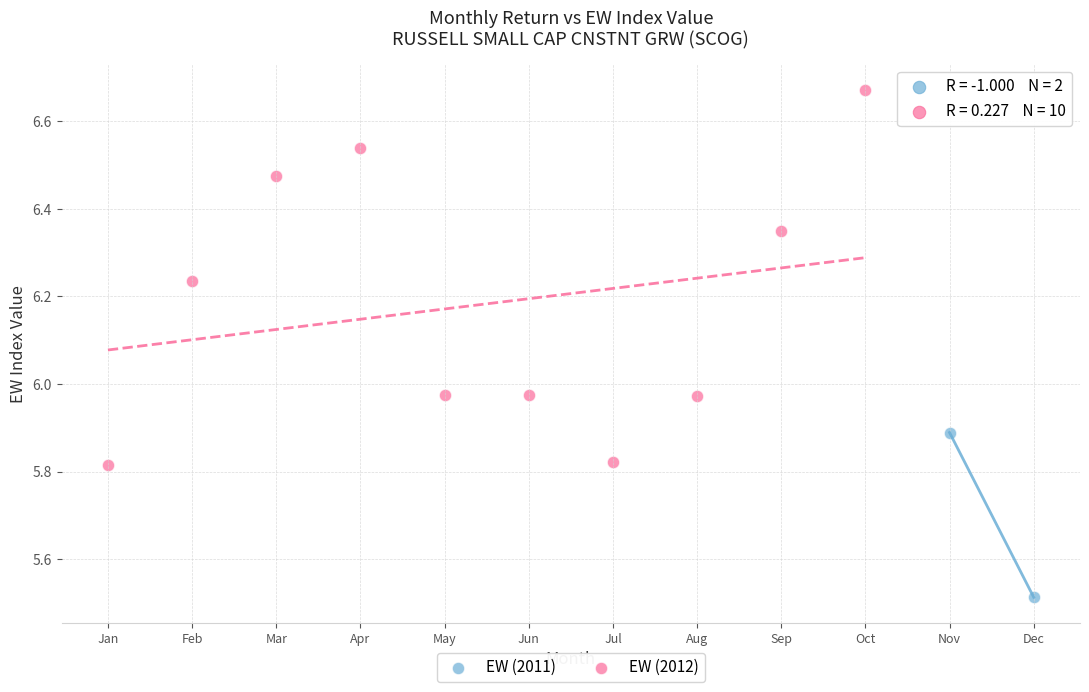

What are all the series names shown in the legend?

EW (2011), EW (2012)